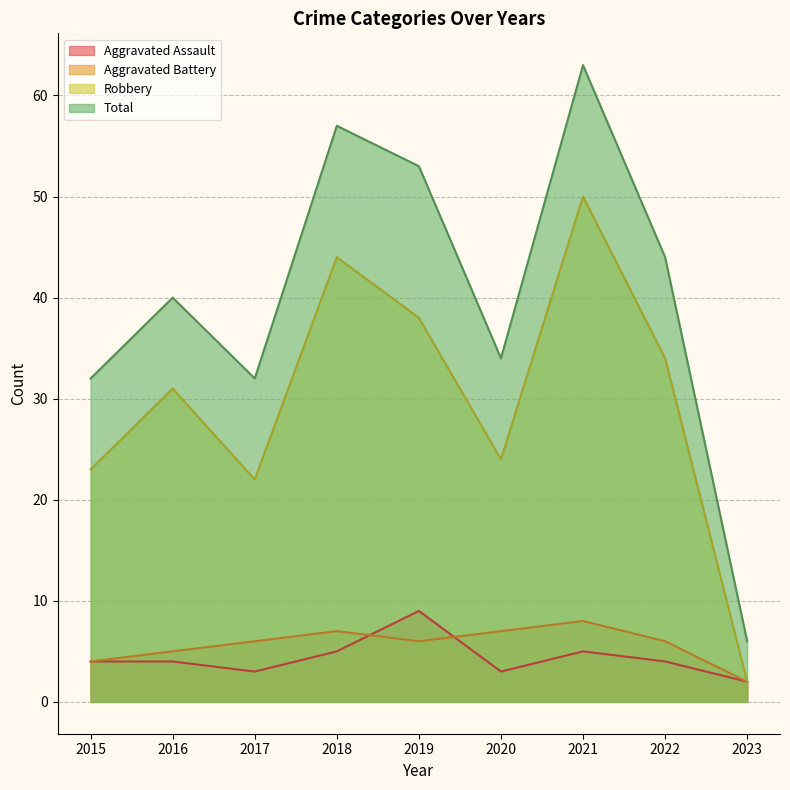

How many interior local peaks does the Aggravated Battery series have?

2